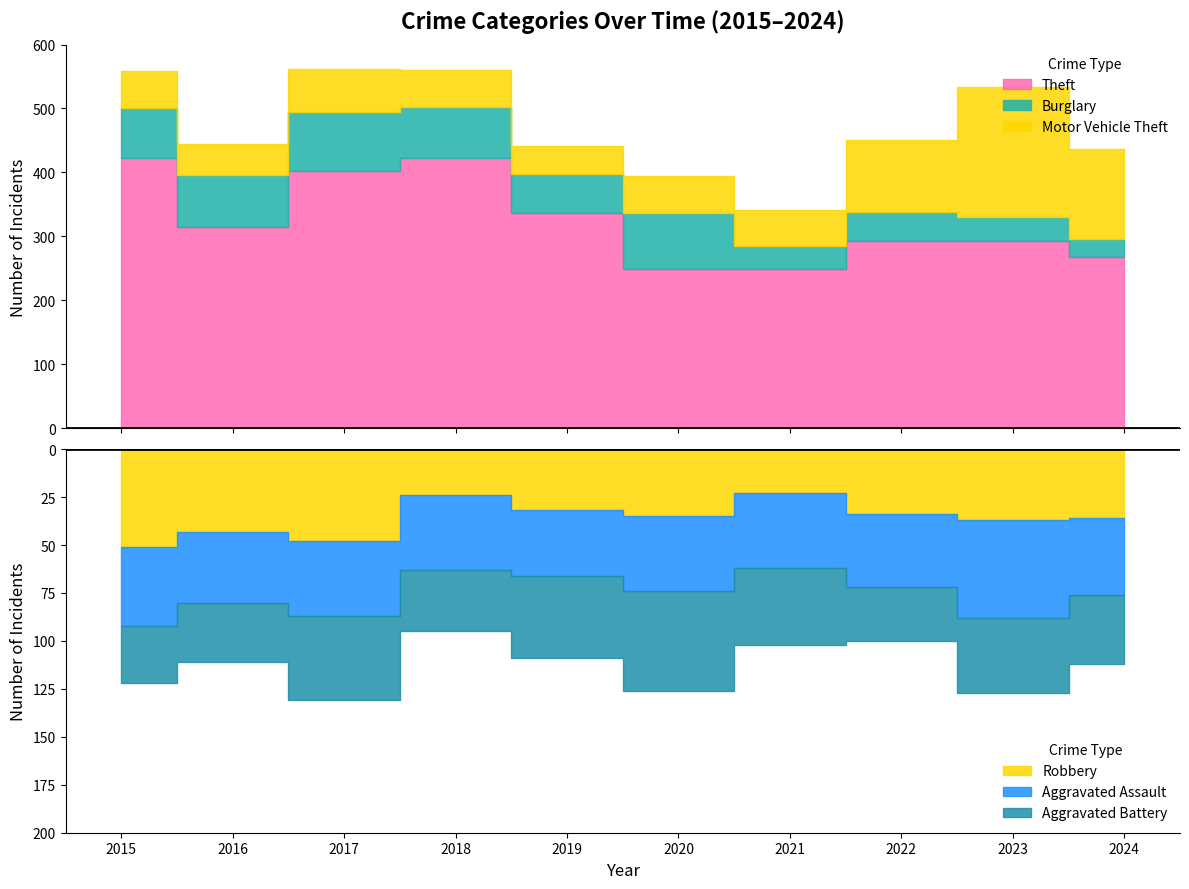

What is the maximum value shown in the chart?

423